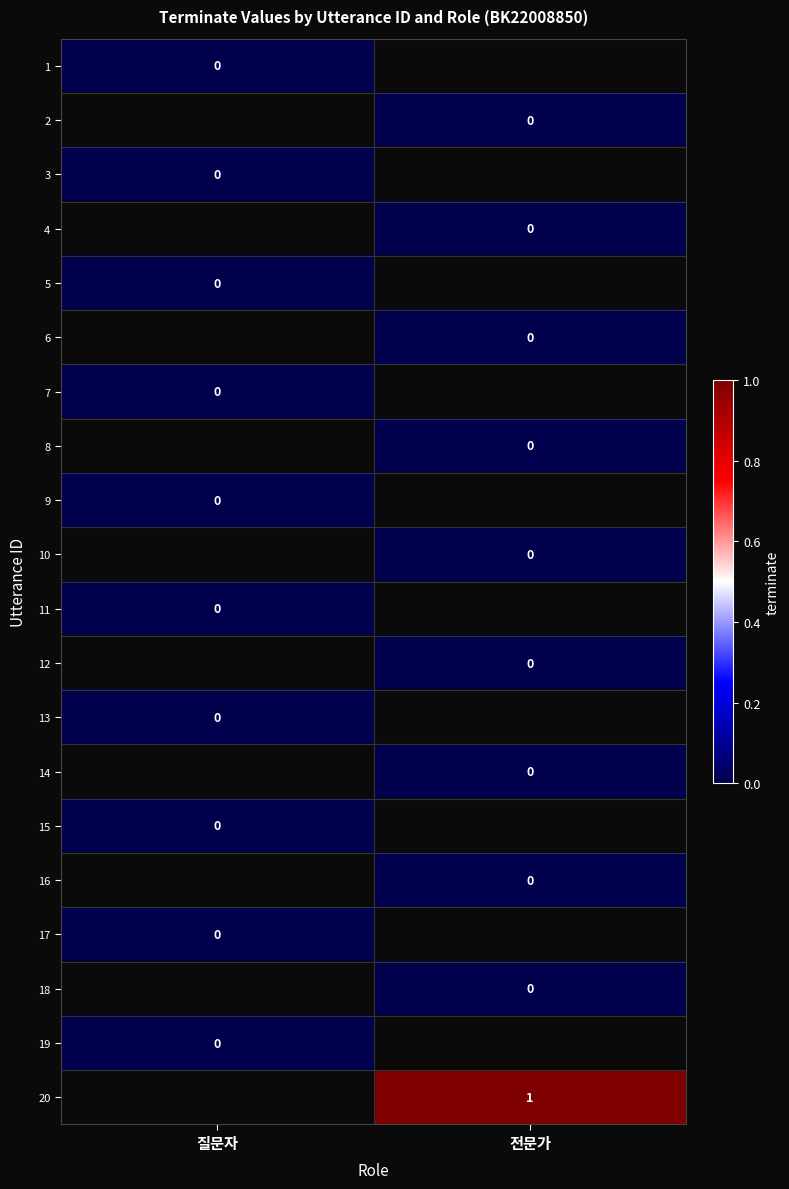

Is the value of 15 at 질문자 greater than the value of 5 at 전문가?

No